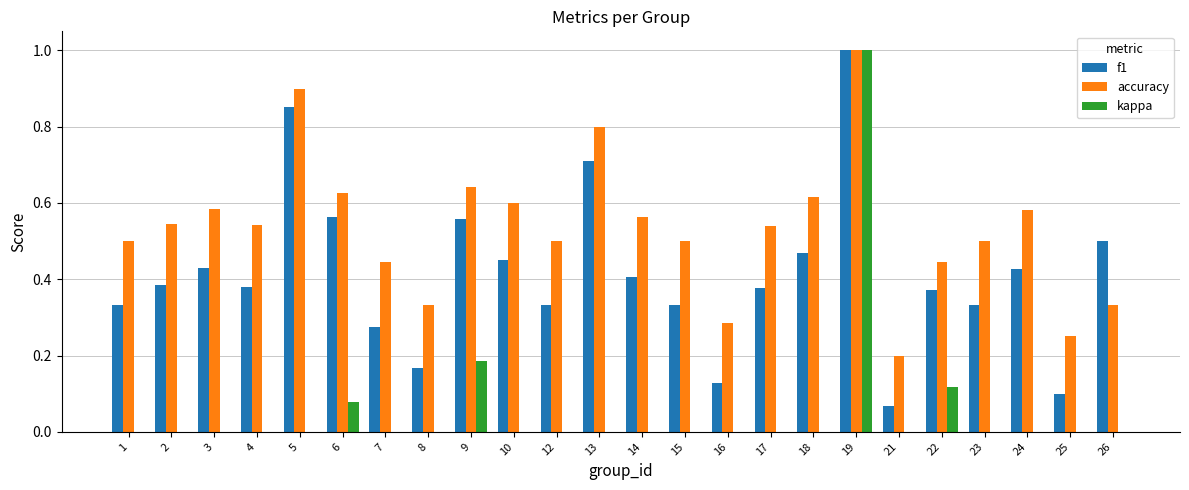

Count the accuracy values in the range 0 to 1.

24